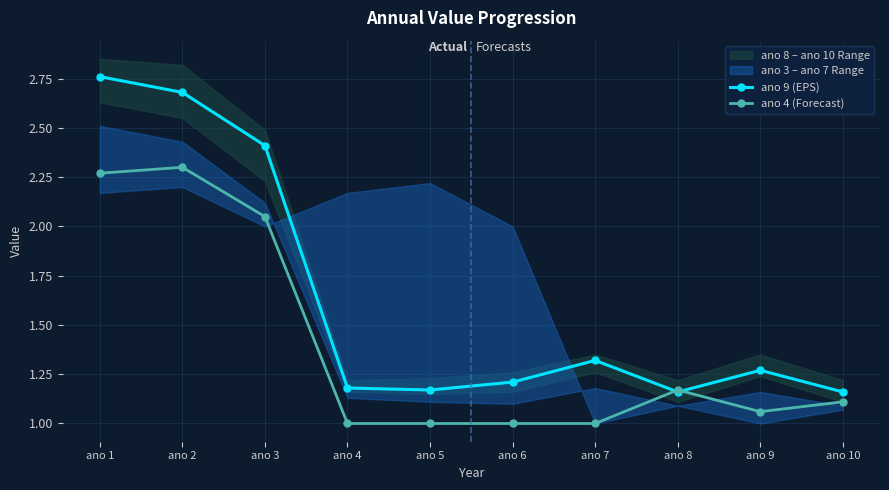

At which category does ano 4 (Forecast) reach its first local peak?

ano 2